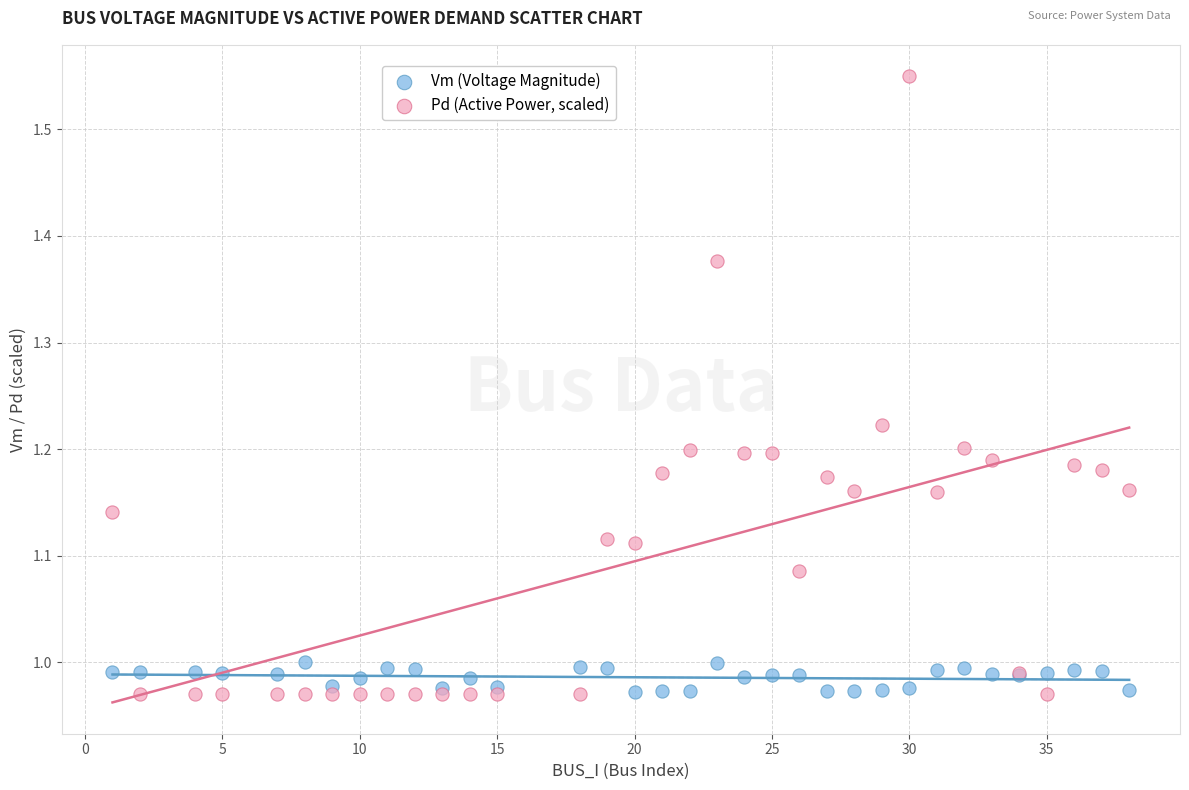

Which series reaches the maximum Y coordinate?

Pd (Active Power, scaled)